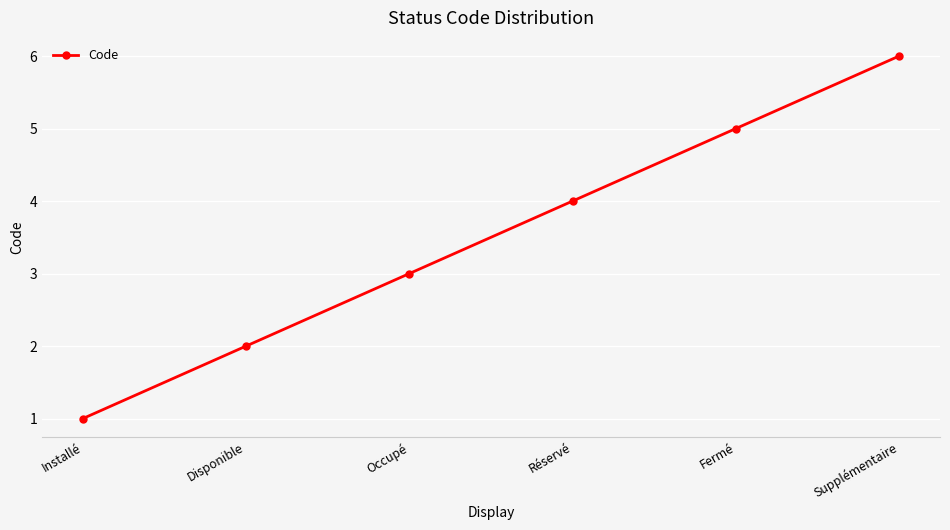

How many data points are less than 4?

3